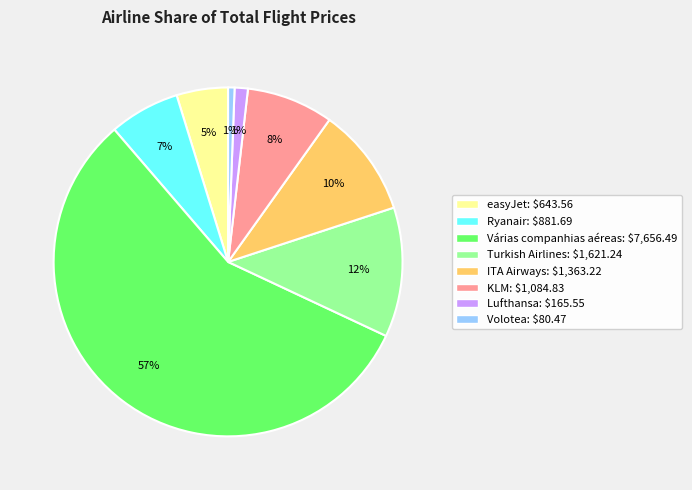

Combined, do ITA Airways and easyJet account for over 50%?

No